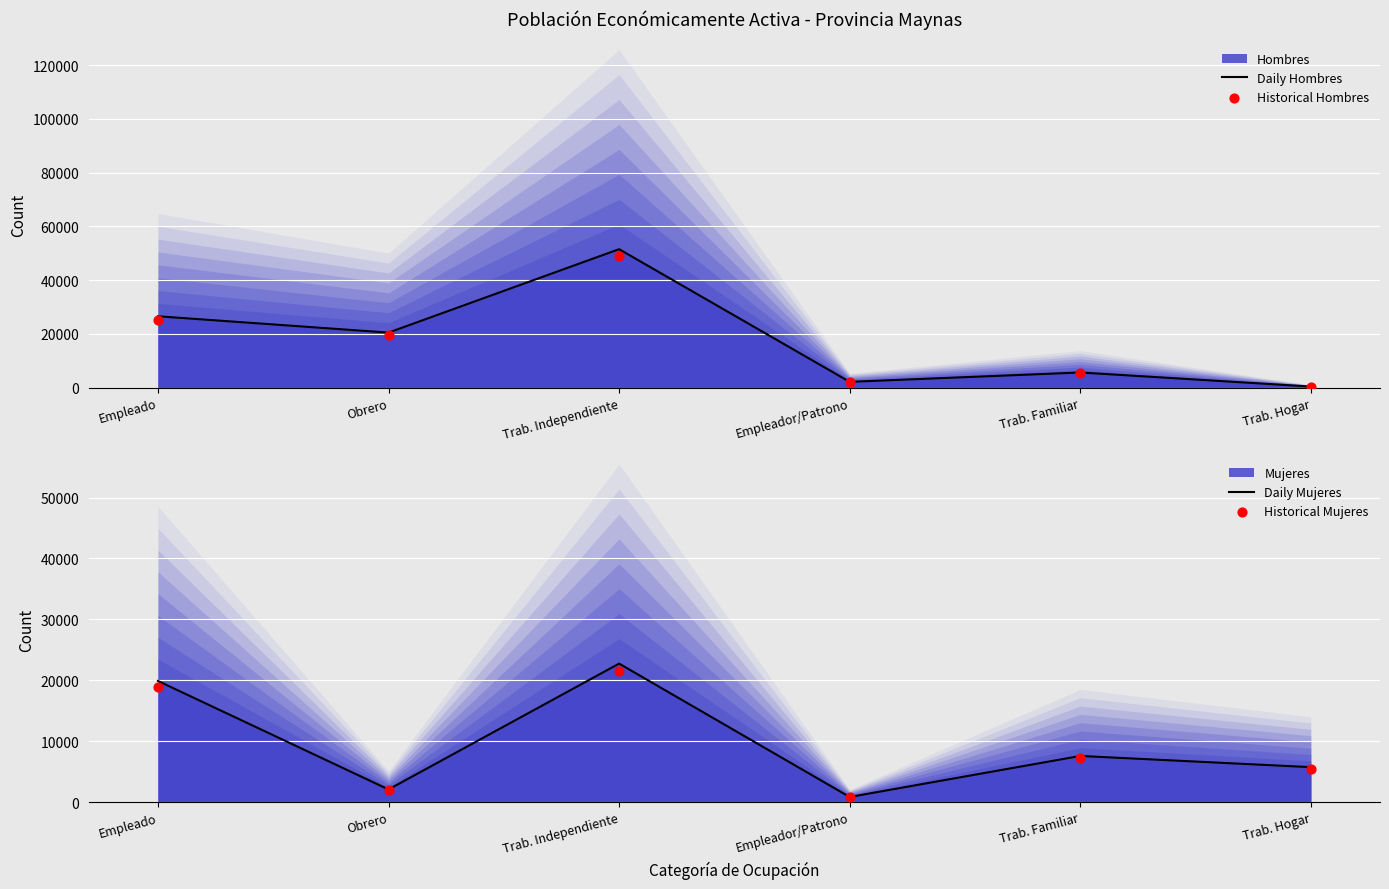

Which series has the widest spread of Y values?

Daily Hombres